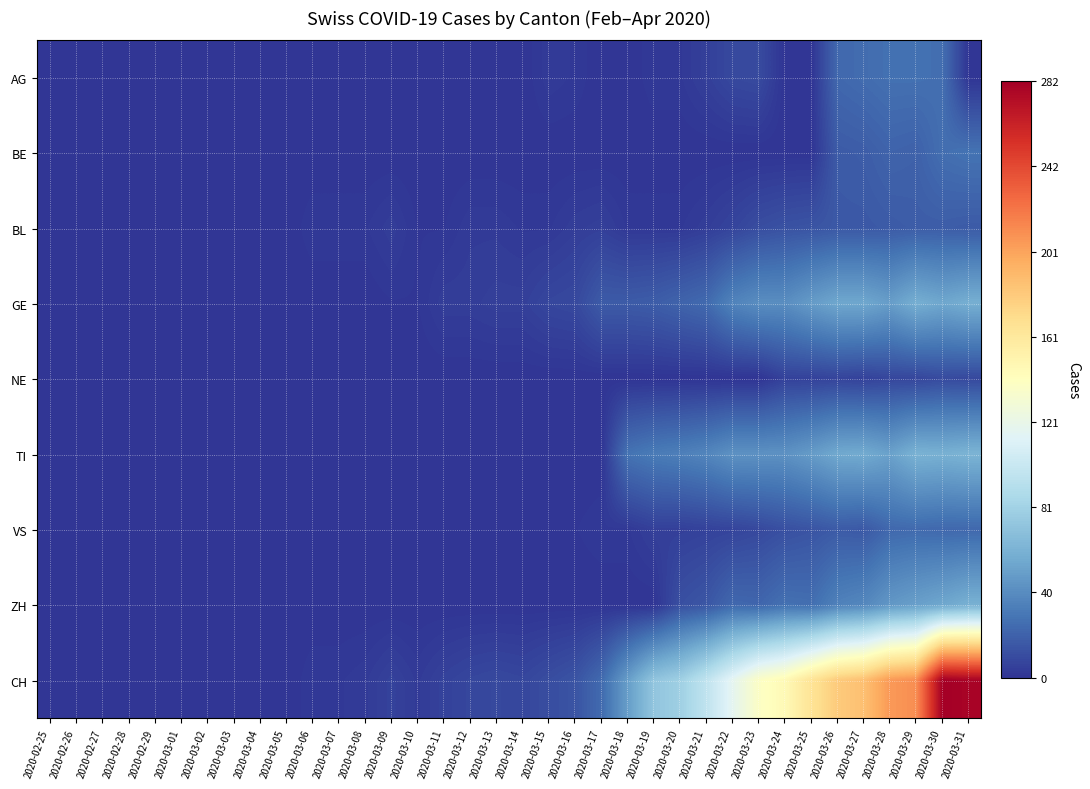

Reading left to right, extract all data points from this chart.

AG: 2020-02-25=0	2020-02-26=0	2020-02-27=0	2020-02-28=0	2020-02-29=0	2020-03-01=0	2020-03-02=0	2020-03-03=0	2020-03-04=0	2020-03-05=0	2020-03-06=0	2020-03-07=0	2020-03-08=0	2020-03-09=0	2020-03-10=0	2020-03-11=0	2020-03-12=0	2020-03-13=0	2020-03-14=0	2020-03-15=3	2020-03-16=2	2020-03-17=0	2020-03-18=0	2020-03-19=2	2020-03-20=2	2020-03-21=5	2020-03-22=9	2020-03-23=10	2020-03-24=0	2020-03-25=0	2020-03-26=23	2020-03-27=25	2020-03-28=27	2020-03-29=27	2020-03-30=26	2020-03-31=0
BE: 2020-02-25=0	2020-02-26=0	2020-02-27=0	2020-02-28=0	2020-02-29=0	2020-03-01=0	2020-03-02=0	2020-03-03=0	2020-03-04=0	2020-03-05=0	2020-03-06=0	2020-03-07=0	2020-03-08=0	2020-03-09=0	2020-03-10=0	2020-03-11=0	2020-03-12=0	2020-03-13=0	2020-03-14=0	2020-03-15=0	2020-03-16=0	2020-03-17=0	2020-03-18=0	2020-03-19=0	2020-03-20=0	2020-03-21=0	2020-03-22=0	2020-03-23=0	2020-03-24=0	2020-03-25=0	2020-03-26=17	2020-03-27=18	2020-03-28=21	2020-03-29=20	2020-03-30=26	2020-03-31=28
BL: 2020-02-25=0	2020-02-26=0	2020-02-27=0	2020-02-28=0	2020-02-29=0	2020-03-01=0	2020-03-02=0	2020-03-03=0	2020-03-04=0	2020-03-05=0	2020-03-06=2	2020-03-07=2	2020-03-08=2	2020-03-09=4	2020-03-10=1	2020-03-11=1	2020-03-12=3	2020-03-13=3	2020-03-14=2	2020-03-15=2	2020-03-16=4	2020-03-17=5	2020-03-18=2	2020-03-19=2	2020-03-20=2	2020-03-21=4	2020-03-22=7	2020-03-23=11	2020-03-24=13	2020-03-25=14	2020-03-26=16	2020-03-27=16	2020-03-28=17	2020-03-29=18	2020-03-30=18	2020-03-31=17
GE: 2020-02-25=0	2020-02-26=0	2020-02-27=0	2020-02-28=0	2020-02-29=0	2020-03-01=0	2020-03-02=0	2020-03-03=0	2020-03-04=0	2020-03-05=0	2020-03-06=0	2020-03-07=0	2020-03-08=0	2020-03-09=1	2020-03-10=1	2020-03-11=4	2020-03-12=4	2020-03-13=5	2020-03-14=5	2020-03-15=8	2020-03-16=9	2020-03-17=17	2020-03-18=17	2020-03-19=18	2020-03-20=21	2020-03-21=24	2020-03-22=36	2020-03-23=41	2020-03-24=41	2020-03-25=48	2020-03-26=54	2020-03-27=54	2020-03-28=49	2020-03-29=58	2020-03-30=54	2020-03-31=58
NE: 2020-02-25=0	2020-02-26=0	2020-02-27=0	2020-02-28=0	2020-02-29=0	2020-03-01=0	2020-03-02=0	2020-03-03=0	2020-03-04=0	2020-03-05=0	2020-03-06=0	2020-03-07=0	2020-03-08=0	2020-03-09=0	2020-03-10=0	2020-03-11=0	2020-03-12=0	2020-03-13=0	2020-03-14=0	2020-03-15=0	2020-03-16=0	2020-03-17=0	2020-03-18=0	2020-03-19=0	2020-03-20=0	2020-03-21=0	2020-03-22=0	2020-03-23=0	2020-03-24=6	2020-03-25=6	2020-03-26=7	2020-03-27=6	2020-03-28=8	2020-03-29=8	2020-03-30=10	2020-03-31=9
TI: 2020-02-25=0	2020-02-26=0	2020-02-27=0	2020-02-28=0	2020-02-29=0	2020-03-01=0	2020-03-02=0	2020-03-03=0	2020-03-04=0	2020-03-05=0	2020-03-06=0	2020-03-07=0	2020-03-08=0	2020-03-09=0	2020-03-10=0	2020-03-11=0	2020-03-12=0	2020-03-13=0	2020-03-14=0	2020-03-15=0	2020-03-16=0	2020-03-17=0	2020-03-18=28	2020-03-19=32	2020-03-20=34	2020-03-21=37	2020-03-22=43	2020-03-23=43	2020-03-24=43	2020-03-25=48	2020-03-26=55	2020-03-27=56	2020-03-28=51	2020-03-29=60	2020-03-30=59	2020-03-31=61
VS: 2020-02-25=0	2020-02-26=0	2020-02-27=0	2020-02-28=1	2020-02-29=1	2020-03-01=1	2020-03-02=1	2020-03-03=1	2020-03-04=1	2020-03-05=1	2020-03-06=1	2020-03-07=1	2020-03-08=1	2020-03-09=1	2020-03-10=1	2020-03-11=1	2020-03-12=1	2020-03-13=1	2020-03-14=1	2020-03-15=1	2020-03-16=1	2020-03-17=2	2020-03-18=2	2020-03-19=5	2020-03-20=5	2020-03-21=6	2020-03-22=7	2020-03-23=9	2020-03-24=12	2020-03-25=14	2020-03-26=17	2020-03-27=16	2020-03-28=23	2020-03-29=24	2020-03-30=23	2020-03-31=23
ZH: 2020-02-25=0	2020-02-26=0	2020-02-27=0	2020-02-28=0	2020-02-29=0	2020-03-01=0	2020-03-02=0	2020-03-03=0	2020-03-04=0	2020-03-05=0	2020-03-06=0	2020-03-07=0	2020-03-08=0	2020-03-09=0	2020-03-10=0	2020-03-11=0	2020-03-12=0	2020-03-13=0	2020-03-14=0	2020-03-15=0	2020-03-16=0	2020-03-17=0	2020-03-18=0	2020-03-19=0	2020-03-20=12	2020-03-21=15	2020-03-22=23	2020-03-23=22	2020-03-24=27	2020-03-25=26	2020-03-26=35	2020-03-27=38	2020-03-28=46	2020-03-29=50	2020-03-30=54	2020-03-31=59
CH: 2020-02-25=0	2020-02-26=0	2020-02-27=0	2020-02-28=0	2020-02-29=0	2020-03-01=0	2020-03-02=0	2020-03-03=0	2020-03-04=0	2020-03-05=0	2020-03-06=2	2020-03-07=2	2020-03-08=3	2020-03-09=6	2020-03-10=3	2020-03-11=6	2020-03-12=8	2020-03-13=9	2020-03-14=8	2020-03-15=11	2020-03-16=14	2020-03-17=24	2020-03-18=49	2020-03-19=72	2020-03-20=79	2020-03-21=96	2020-03-22=117	2020-03-23=138	2020-03-24=146	2020-03-25=165	2020-03-26=181	2020-03-27=187	2020-03-28=206	2020-03-29=211	2020-03-30=282	2020-03-31=279